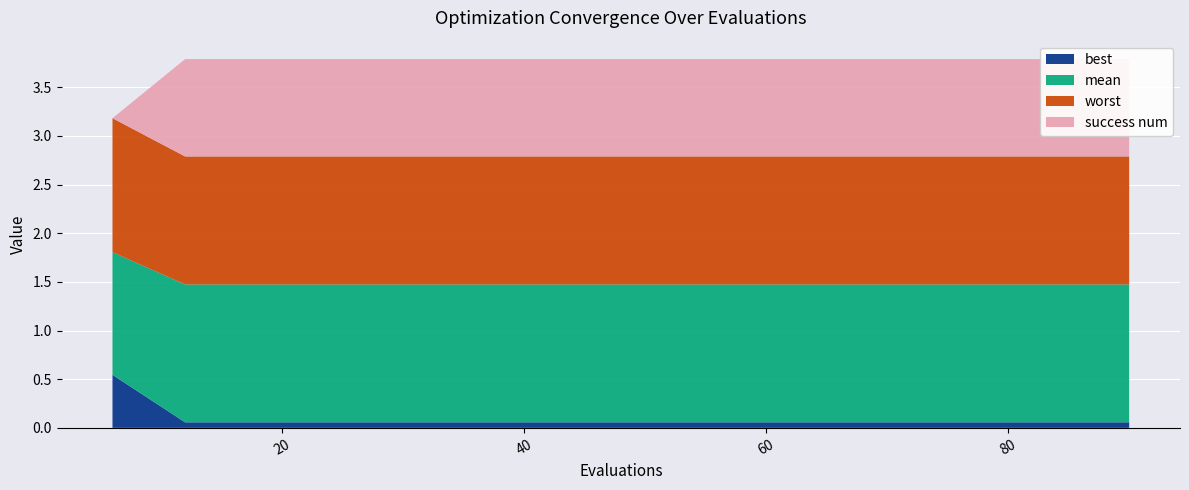

Reading left to right, what are all the values shown in this chart?

mean: 6=1.8	12=1.5	18=1.5	24=1.5	30=1.5	36=1.5	42=1.5	48=1.5	54=1.5	60=1.5	66=1.5	72=1.5	78=1.5	84=1.5	90=1.5
best: 6=0.5	12=0.1	18=0.1	24=0.1	30=0.1	36=0.1	42=0.1	48=0.1	54=0.1	60=0.1	66=0.1	72=0.1	78=0.1	84=0.1	90=0.1
worst: 6=3.2	12=2.8	18=2.8	24=2.8	30=2.8	36=2.8	42=2.8	48=2.8	54=2.8	60=2.8	66=2.8	72=2.8	78=2.8	84=2.8	90=2.8
success num: 6=0.0	12=1.0	18=1.0	24=1.0	30=1.0	36=1.0	42=1.0	48=1.0	54=1.0	60=1.0	66=1.0	72=1.0	78=1.0	84=1.0	90=1.0